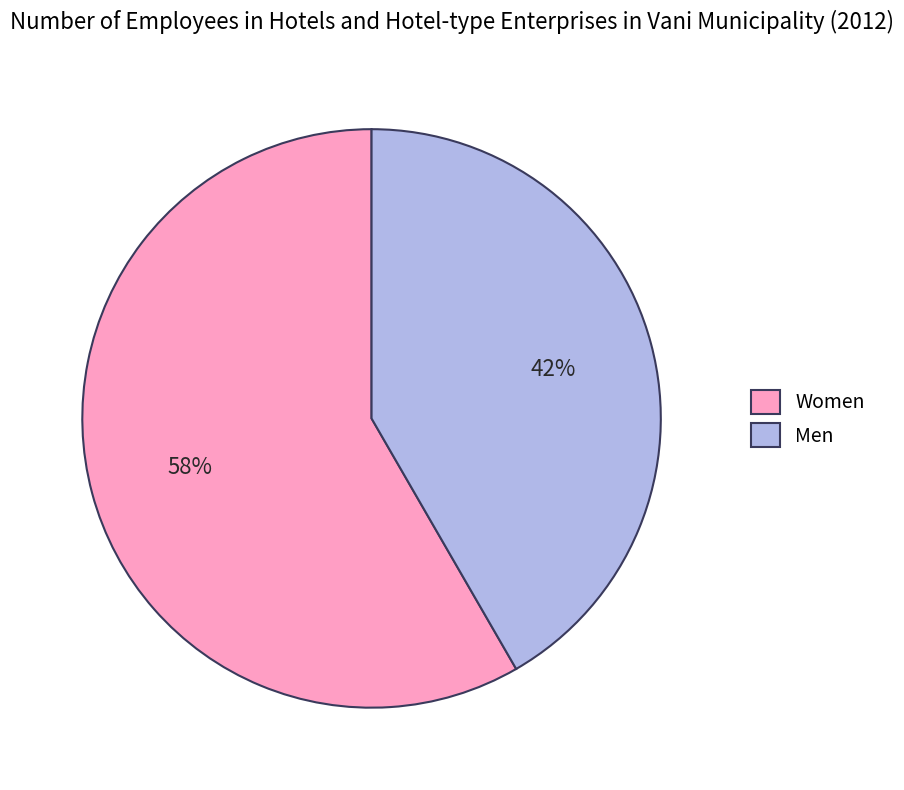

Which category has the smallest portion of the pie?

Men